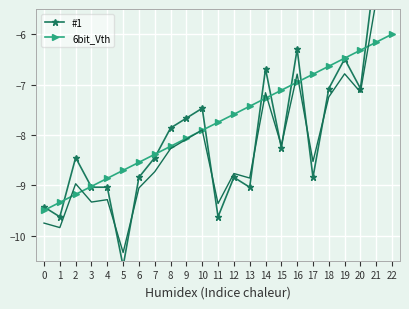

What are all the series names shown in the legend?

#1, 6bit_Vth